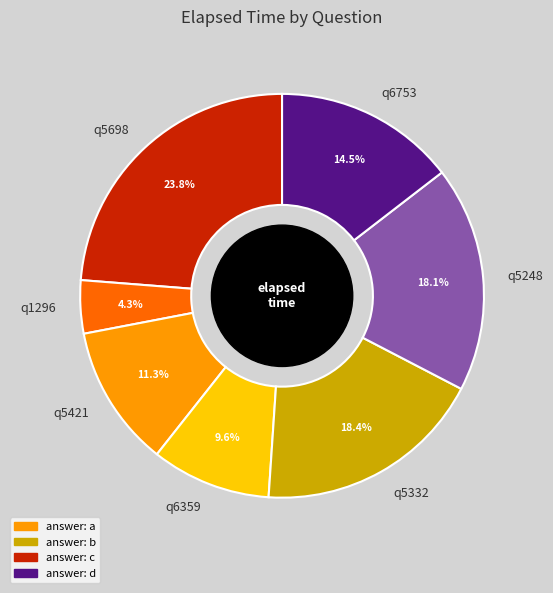

To the nearest percent, what is the difference between the q5421 and q6359 slice percentages?

2%